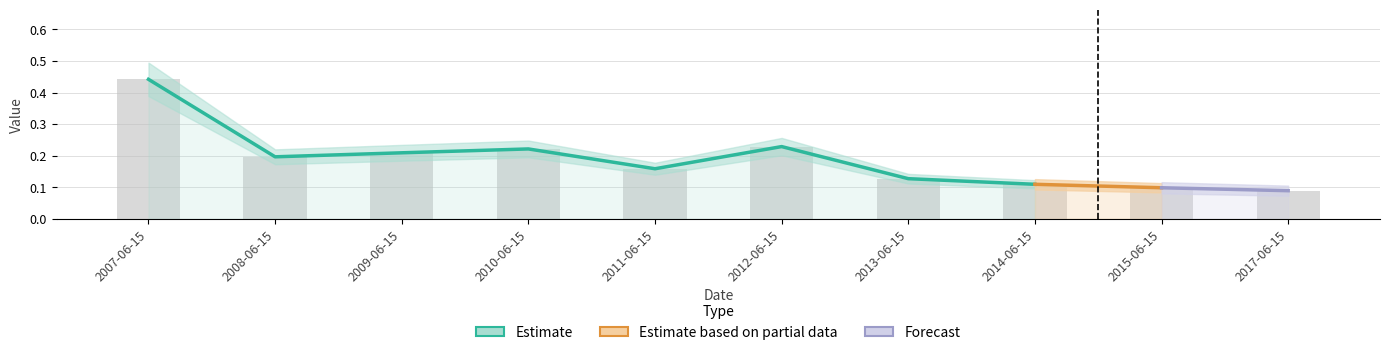

Reading left to right, extract all data points from this chart.

0.4	0.2	0.2	0.2	0.2	0.2	0.1	0.1	0.1	0.1